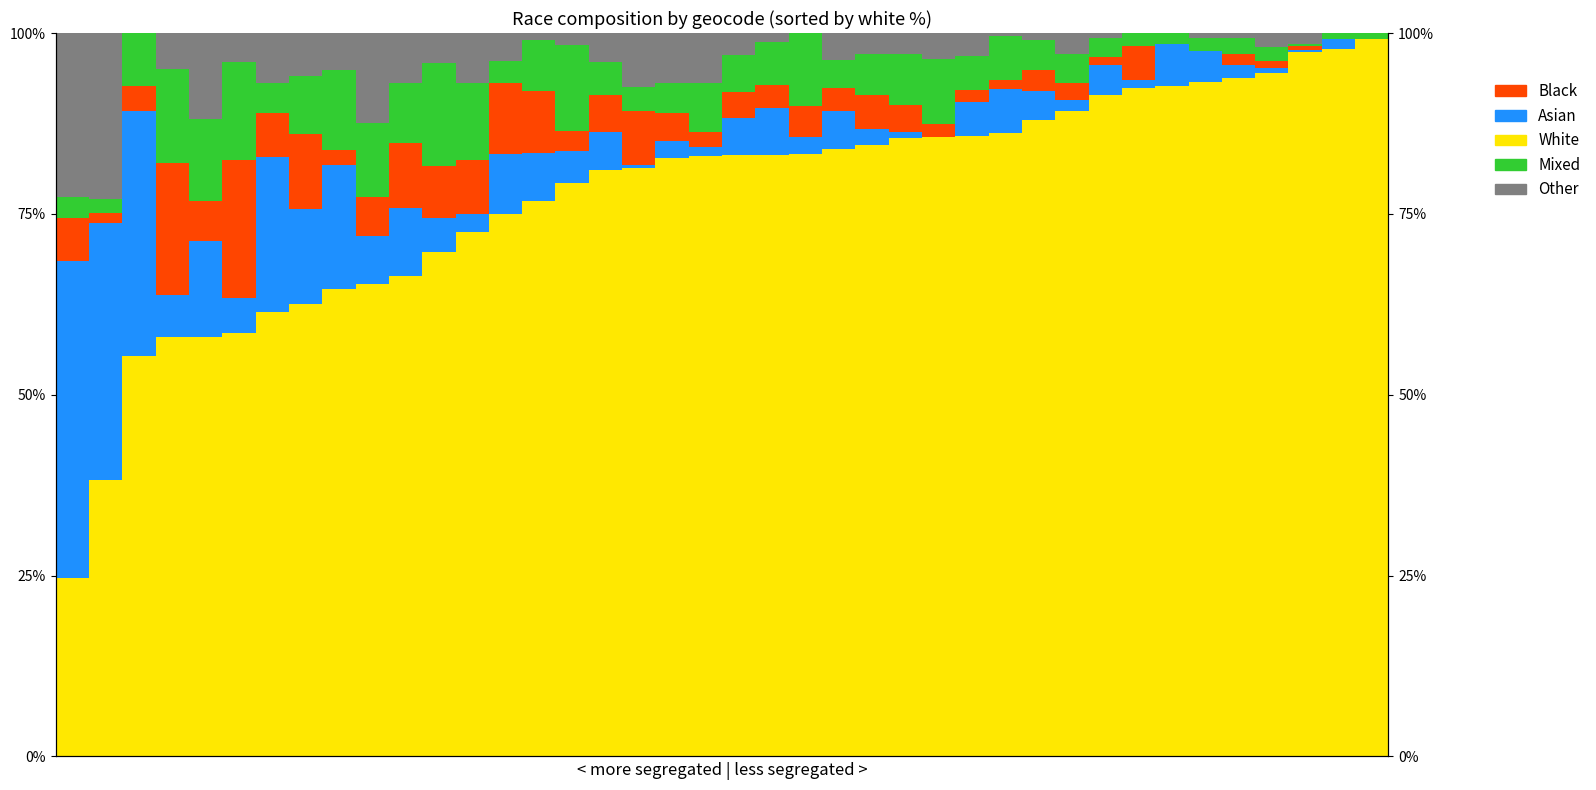

What is the value of the Other bar at the 29th from the left?

0.4